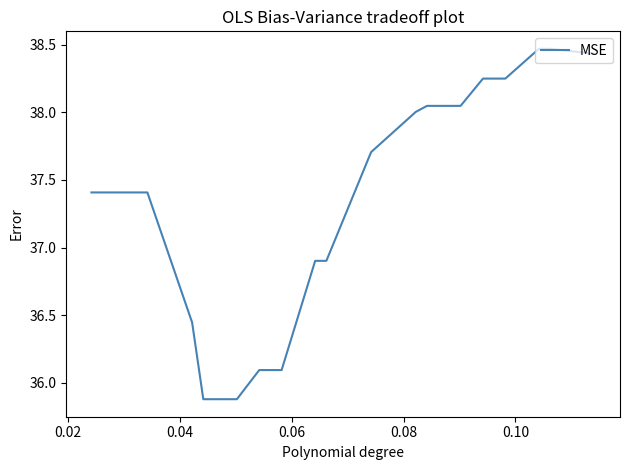

What is the smallest value displayed?

35.9